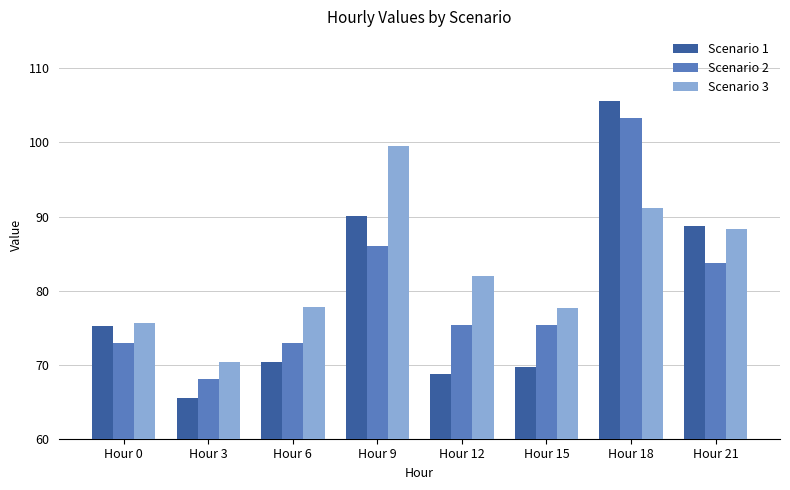

What is the smallest value displayed?

65.5